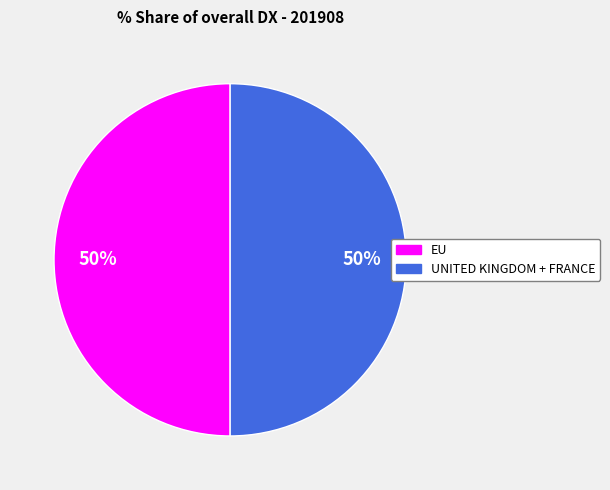

What is the ratio of the value at UNITED KINGDOM + FRANCE to the value at EU?

1.0